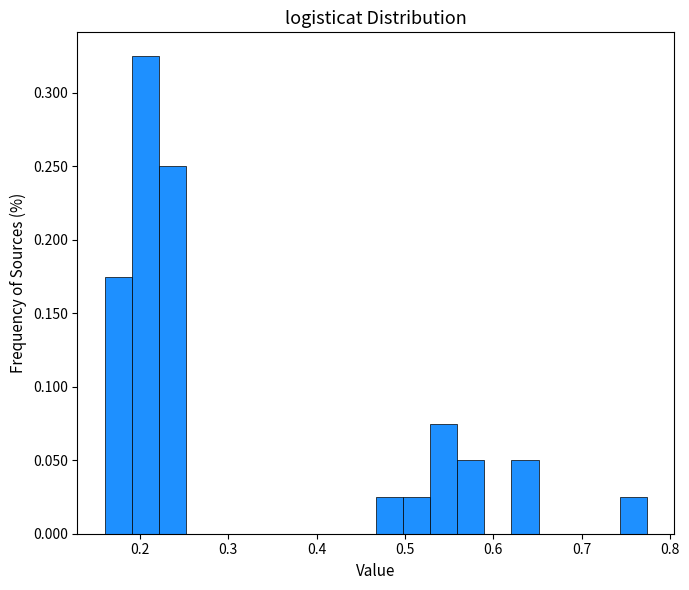

Read against the x-axis, roughly where is the centre of the tallest bar?

0.21